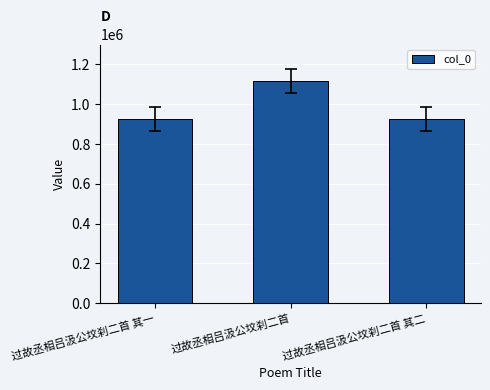

Between 过故丞相吕汲公坟刹二首 其一 and 过故丞相吕汲公坟刹二首, which is larger?

过故丞相吕汲公坟刹二首